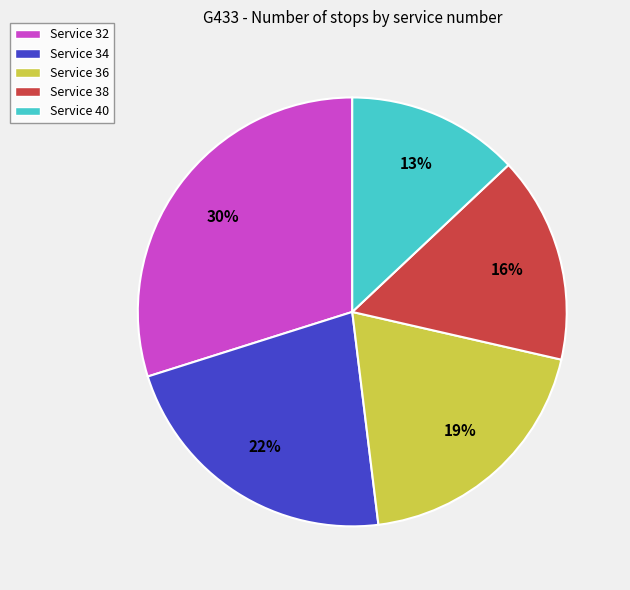

Is Service 36 the majority of the pie?

No